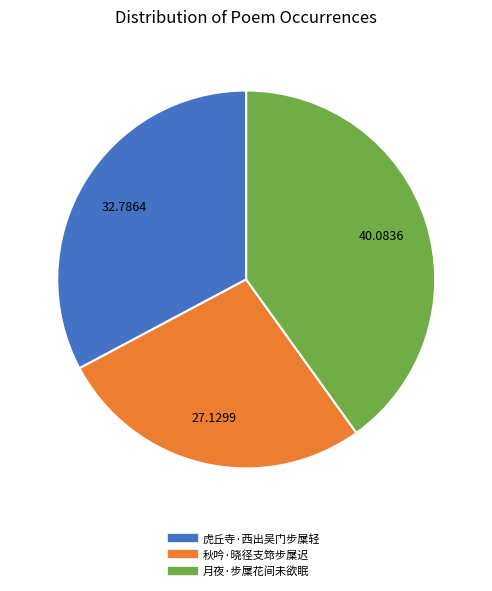

Does any single category account for the majority?

No